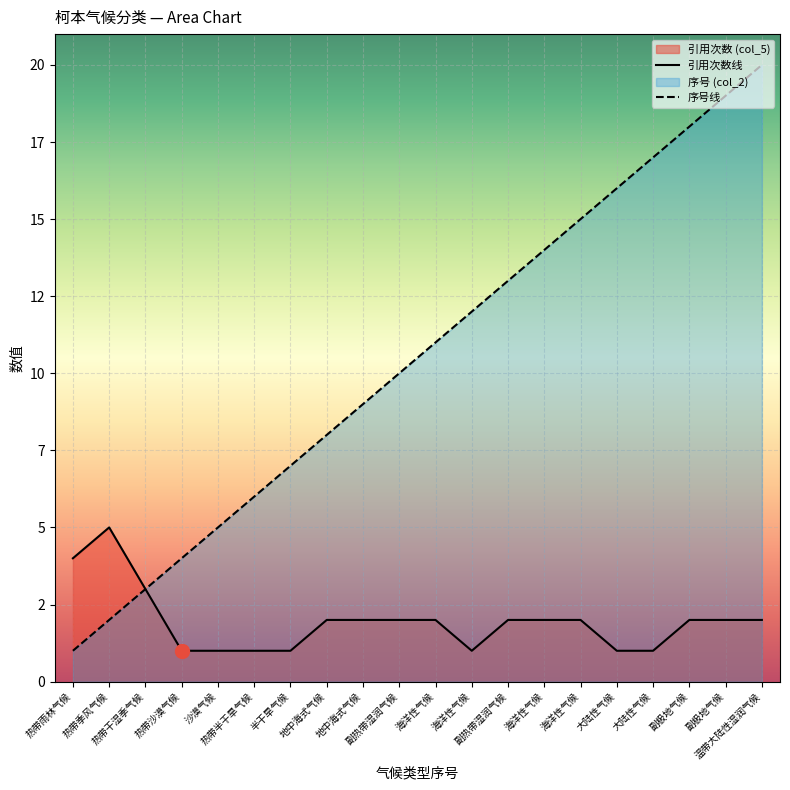

What is the average value of the index series?

10